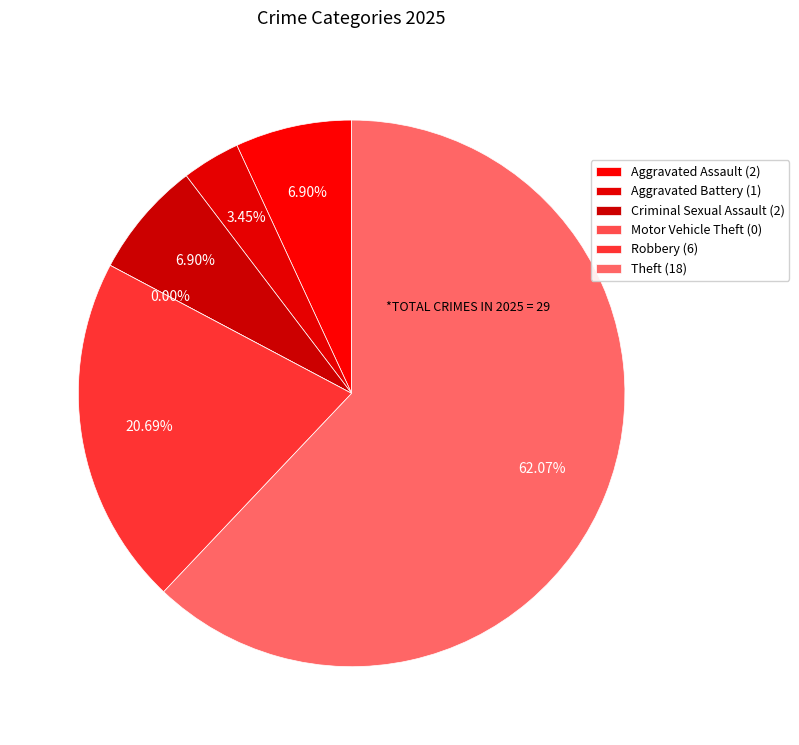

Which slice is the largest?

Theft